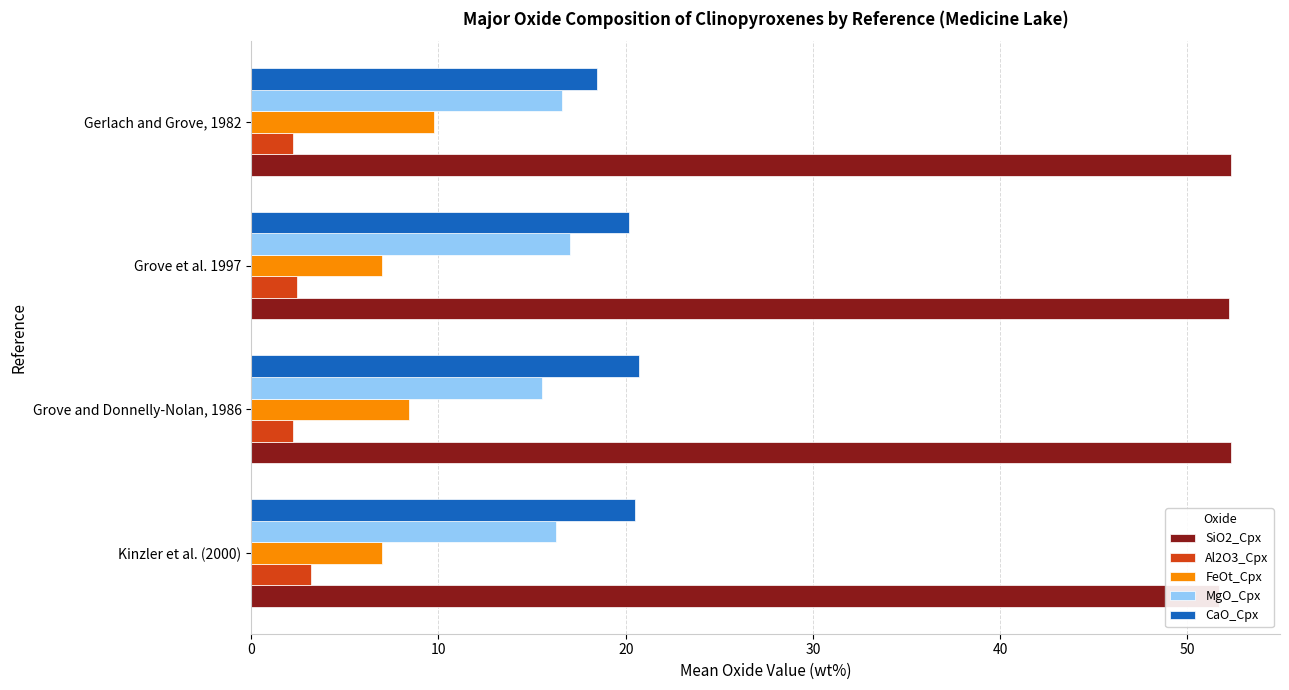

Which series has the widest spread of values?

FeOt_Cpx